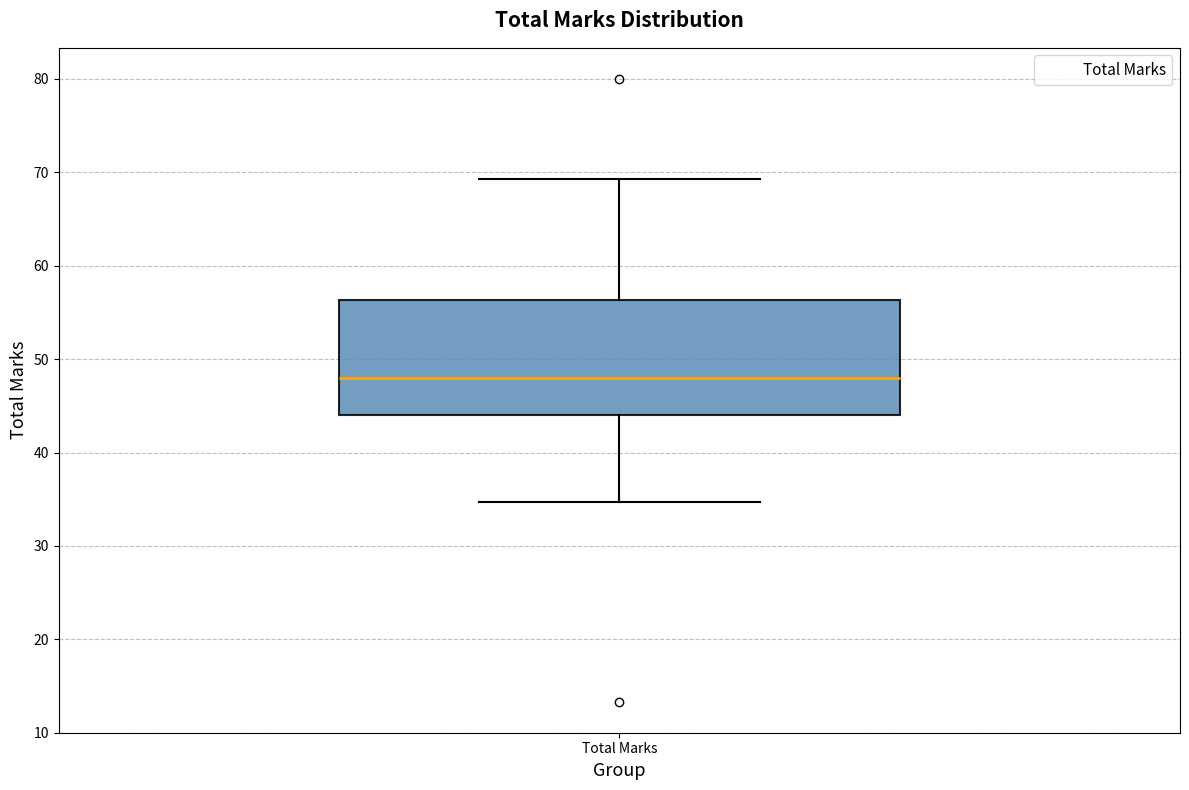

Transcribe this box plot: give where the median line is, the range the box spans, and where the two whiskers end, as read against the y-axis. The values are not printed on the chart, so give them approximately, as read against the axis.

median 48, box 44 to 56, whiskers 35 to 69